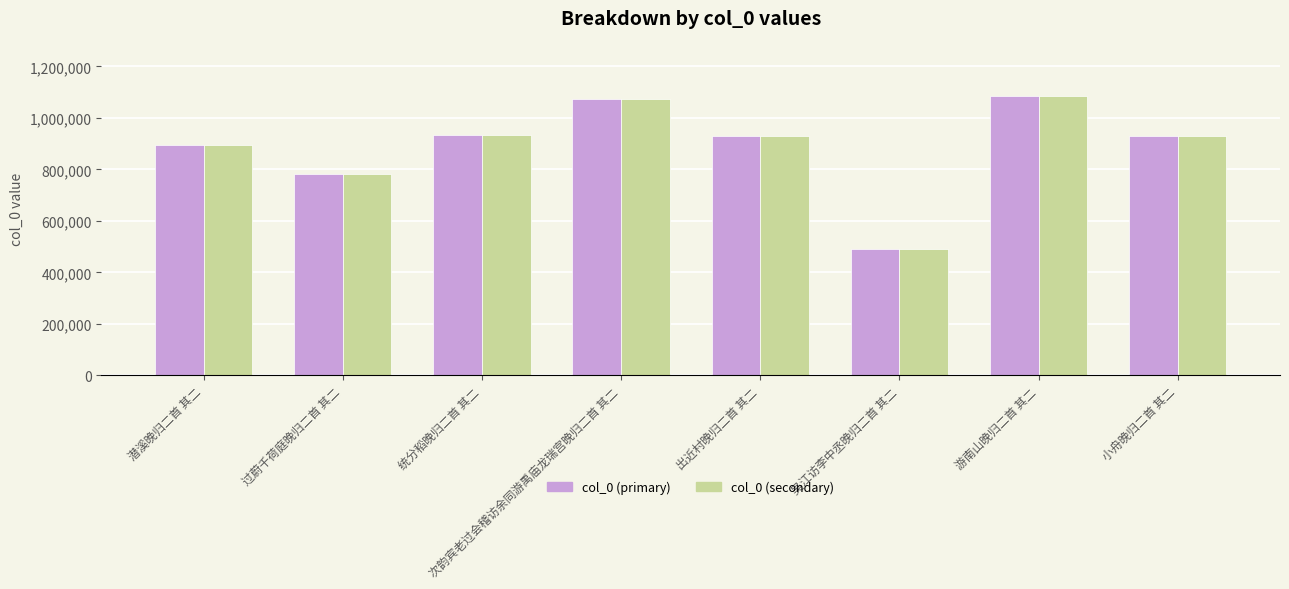

Is the value of col_0 (secondary) at 游南山晚归二首 其二 greater than the value of col_0 (primary) at 统分稻晚归二首 其二?

Yes